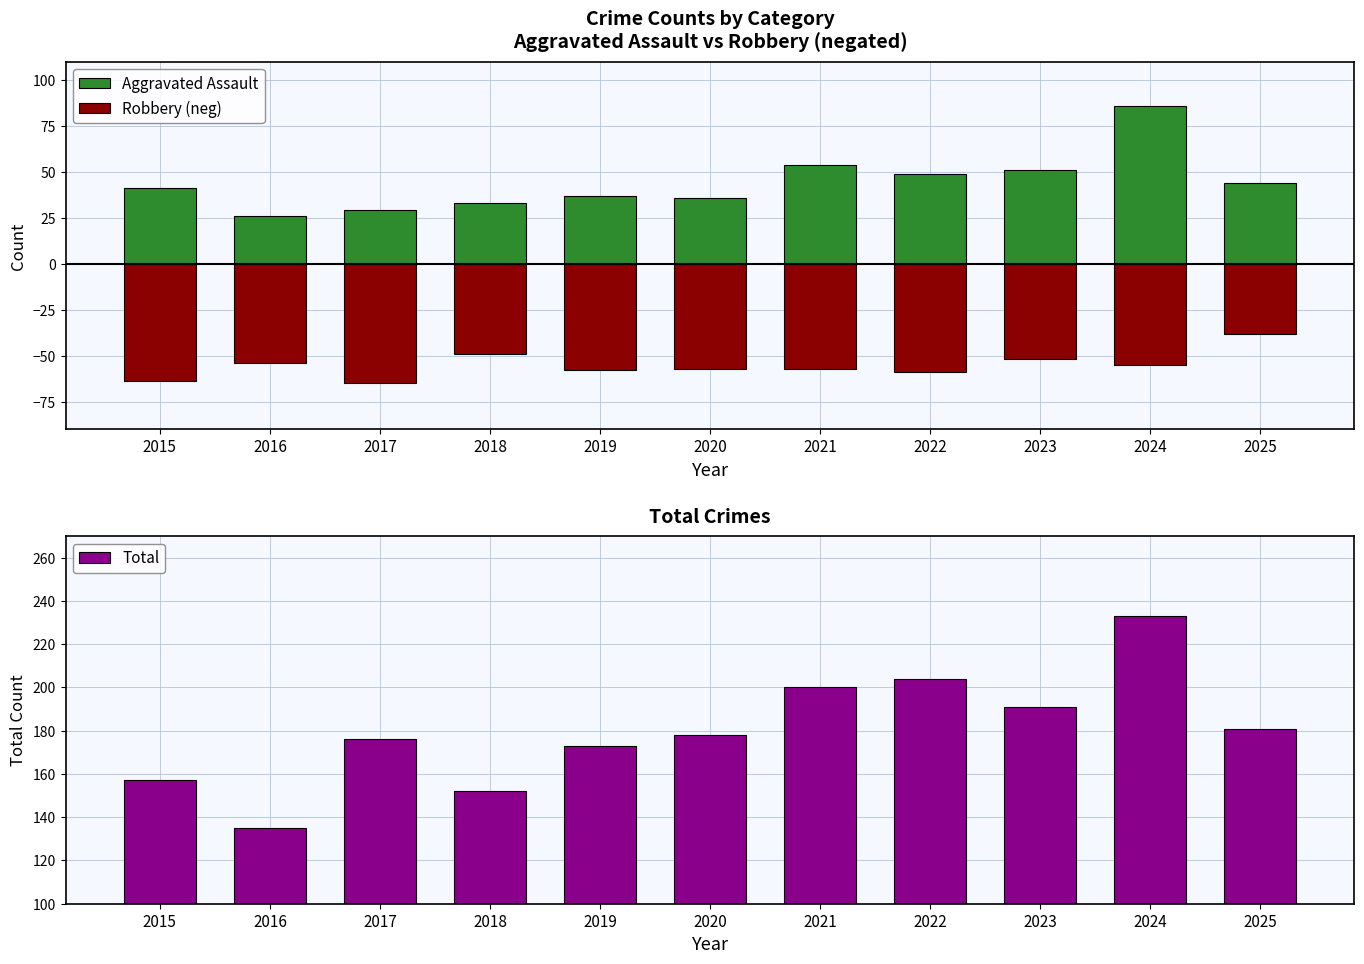

True or false: Total has a value of 272 at 2025.

False